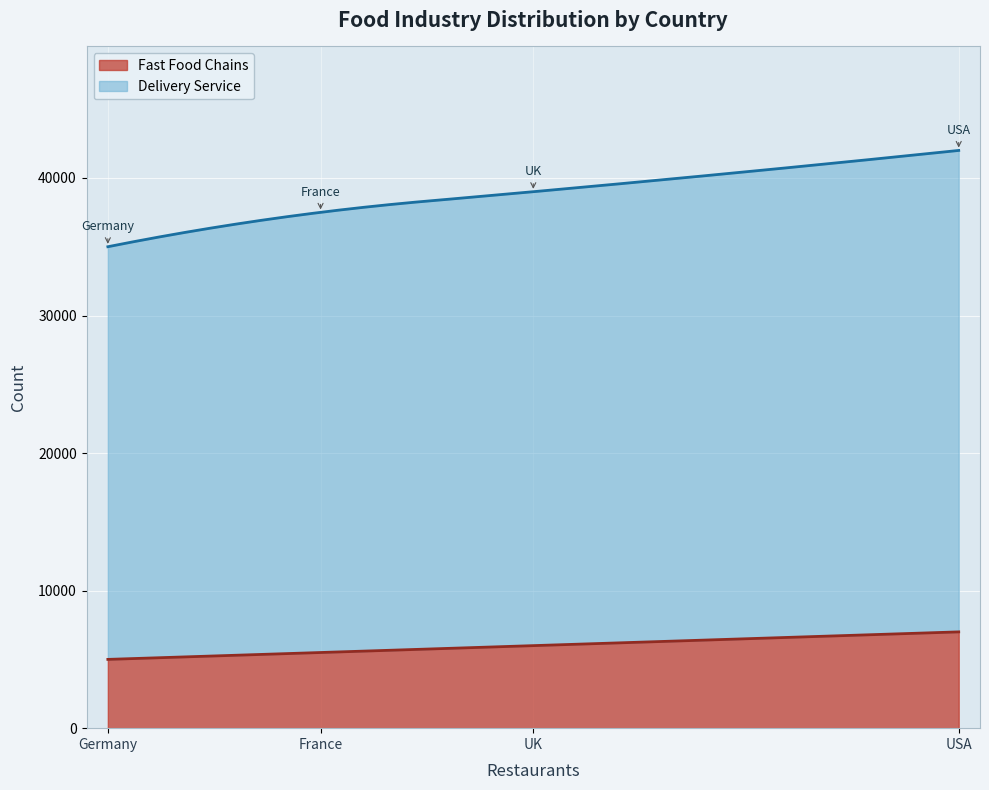

At which label does Fast Food Chains reach its peak?

USA